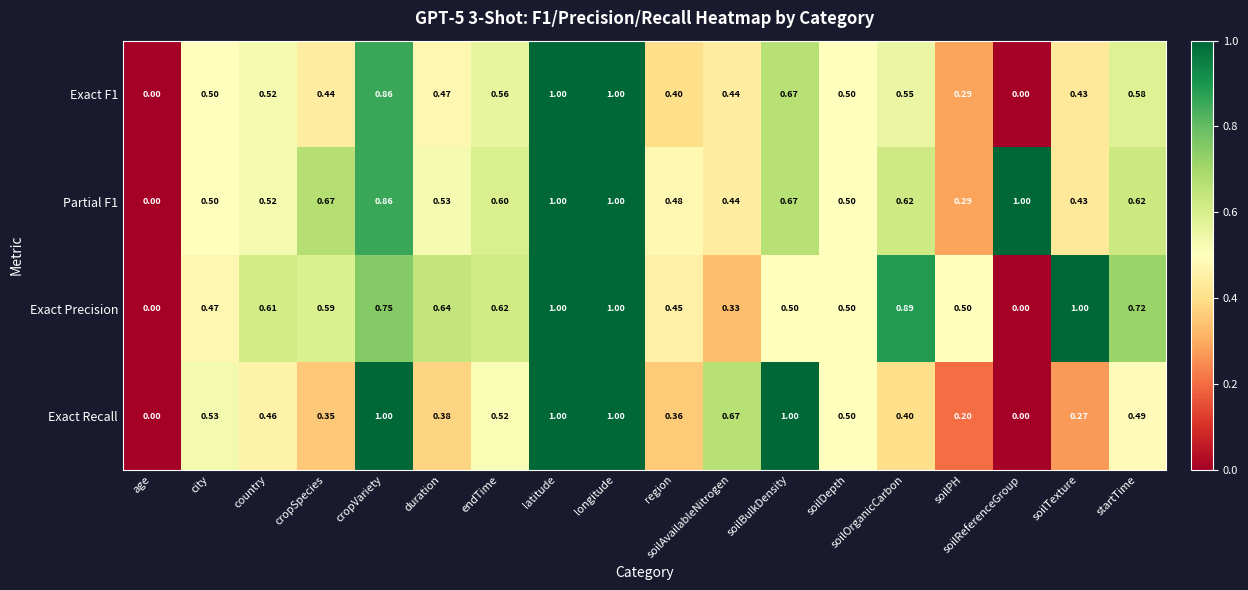

Rank the series at cropSpecies from lowest to highest value.

Exact Recall, Exact F1, Exact Precision, Partial F1